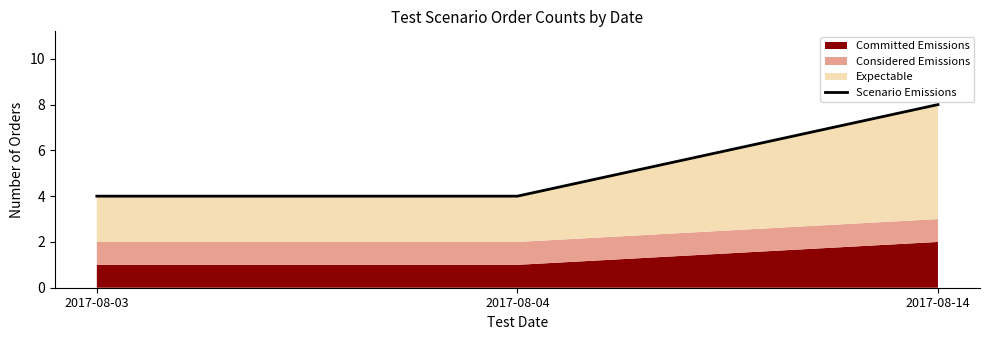

Rank the categories by value from lowest to highest.

2017-08-03, 2017-08-04, 2017-08-14